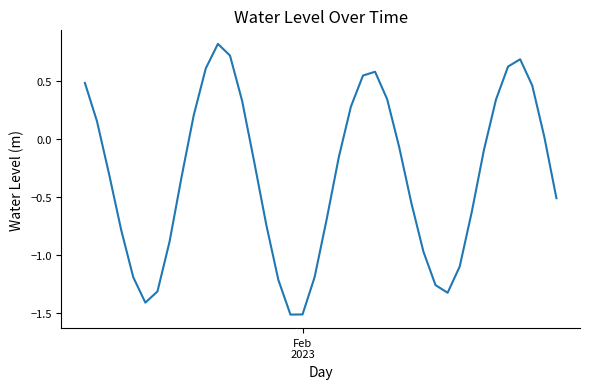

What is the minimum value shown in the chart?

-1.5